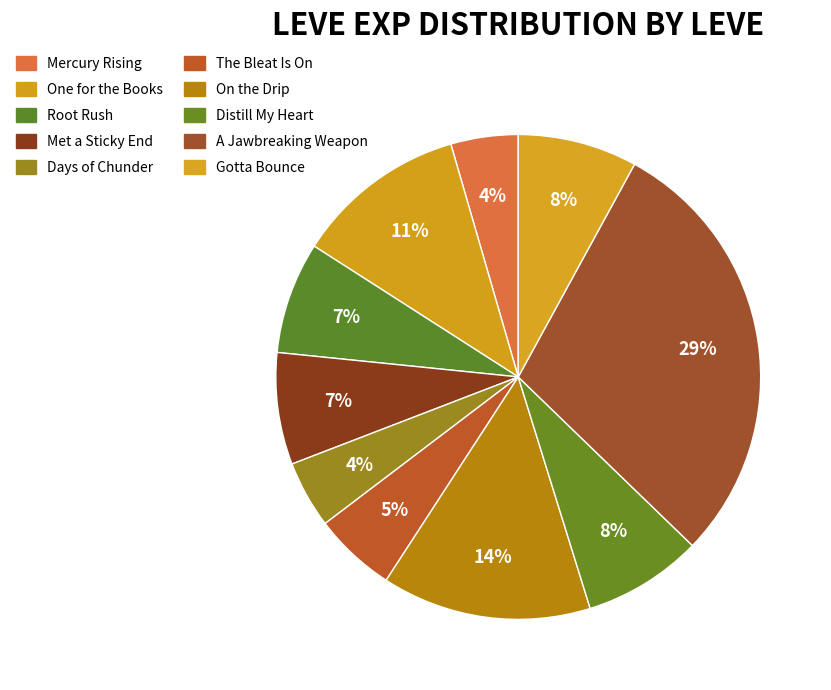

Which slice is the largest?

A Jawbreaking Weapon